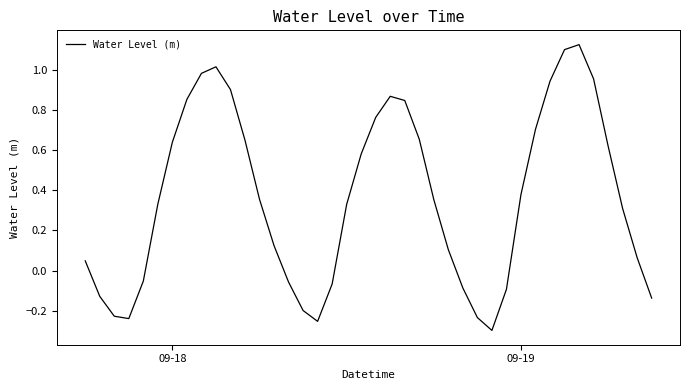

What is the difference between the maximum and minimum values?

1.4